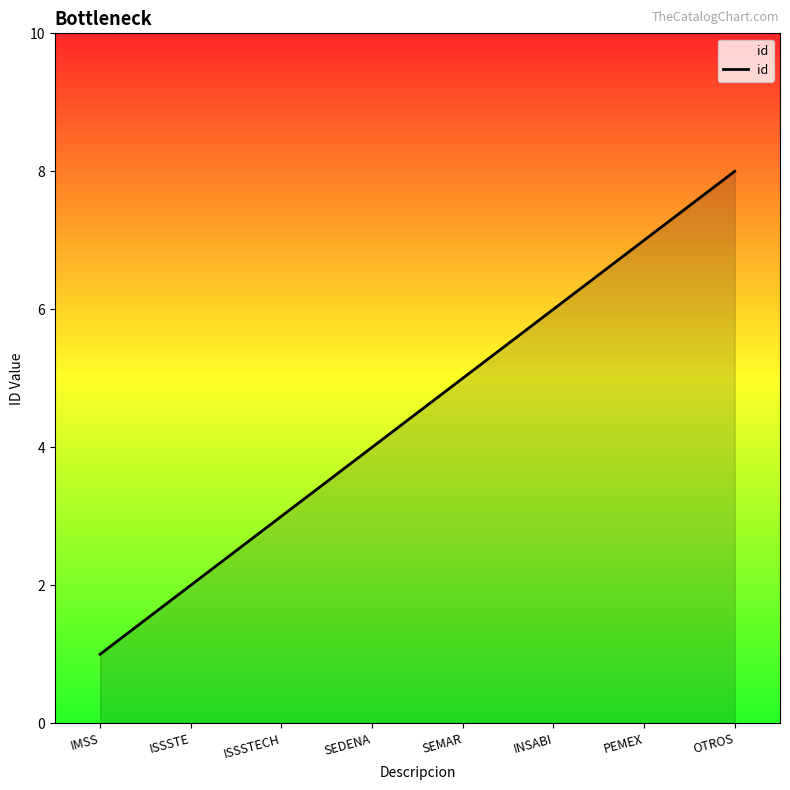

Rank the categories by value from highest to lowest.

OTROS, PEMEX, INSABI, SEMAR, SEDENA, ISSSTECH, ISSSTE, IMSS